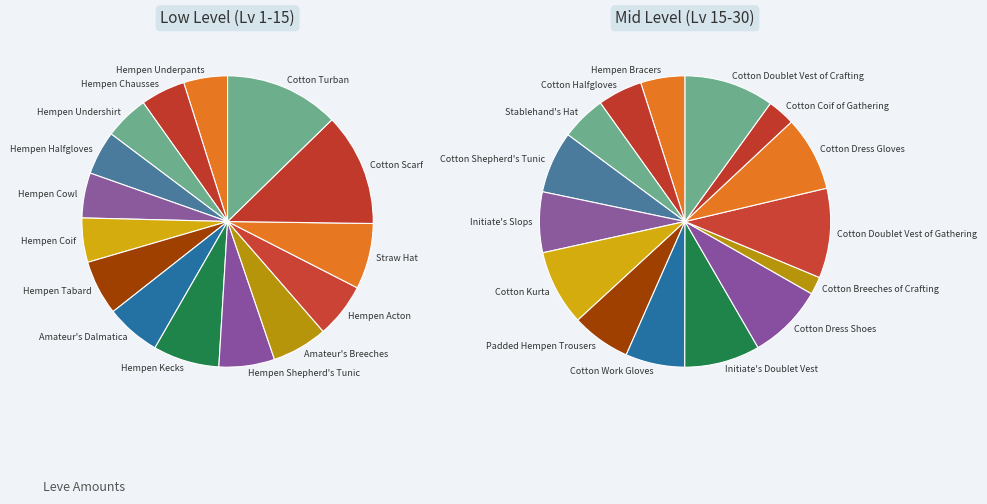

To the nearest percent, what is the difference between the Initiate's Slops and Hempen Acton slice percentages?

2%